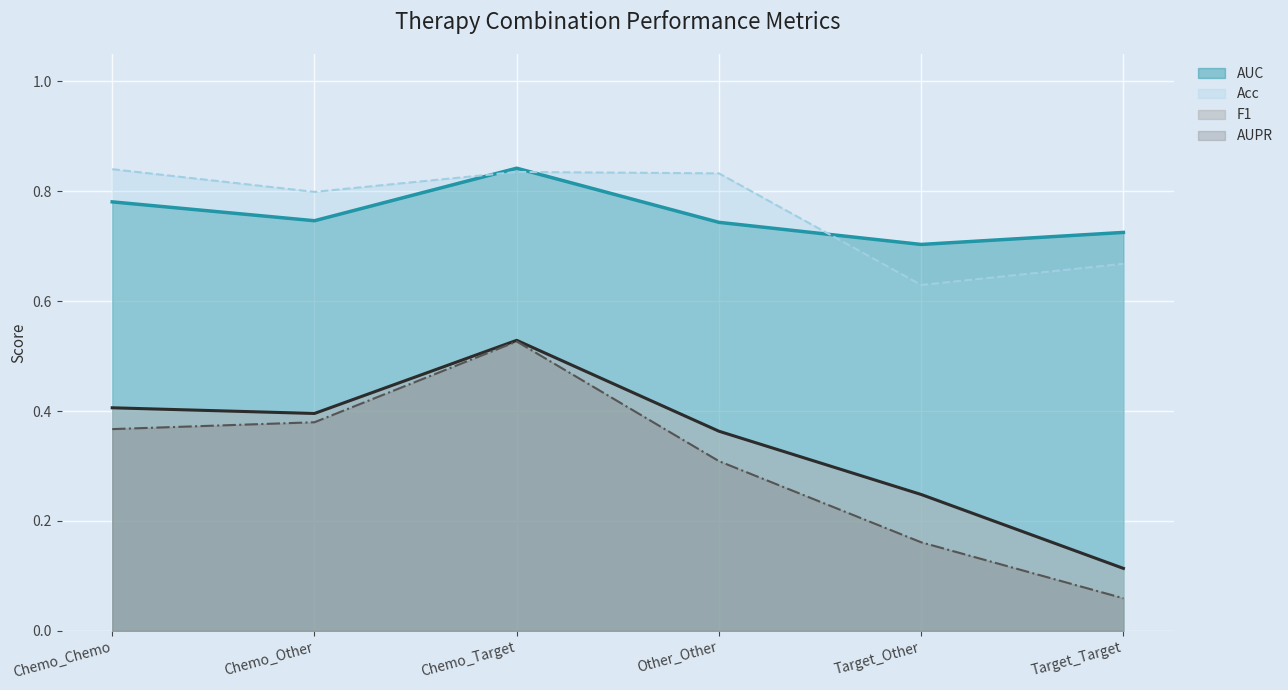

Count the Acc values in the range 0 to 1.

6